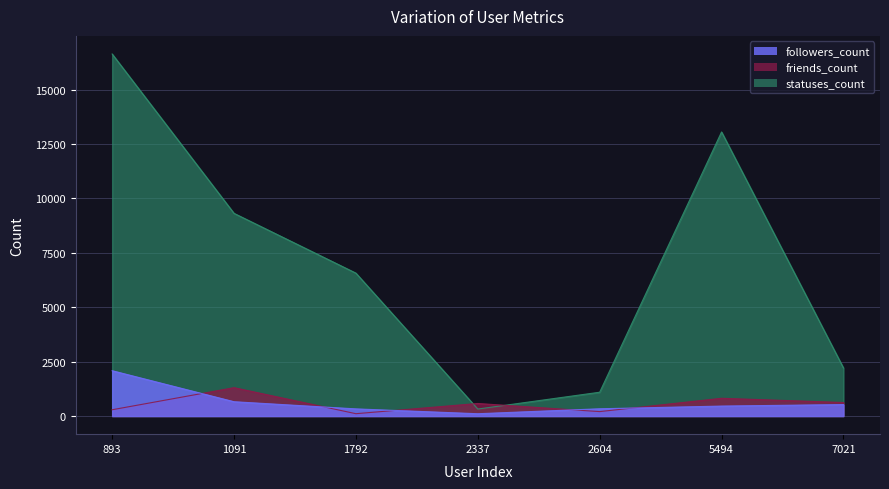

What is the value of the followers_count point at the 6th from the left?

459.0